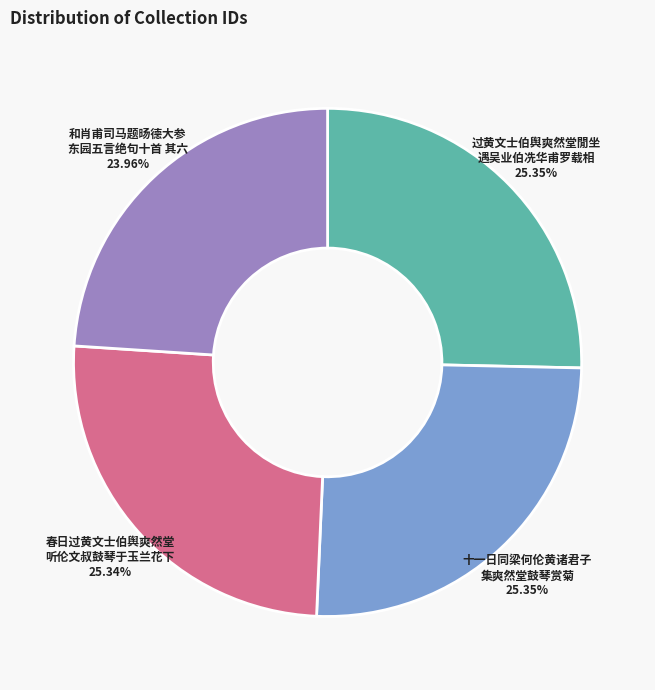

Is there a majority slice in this chart?

No